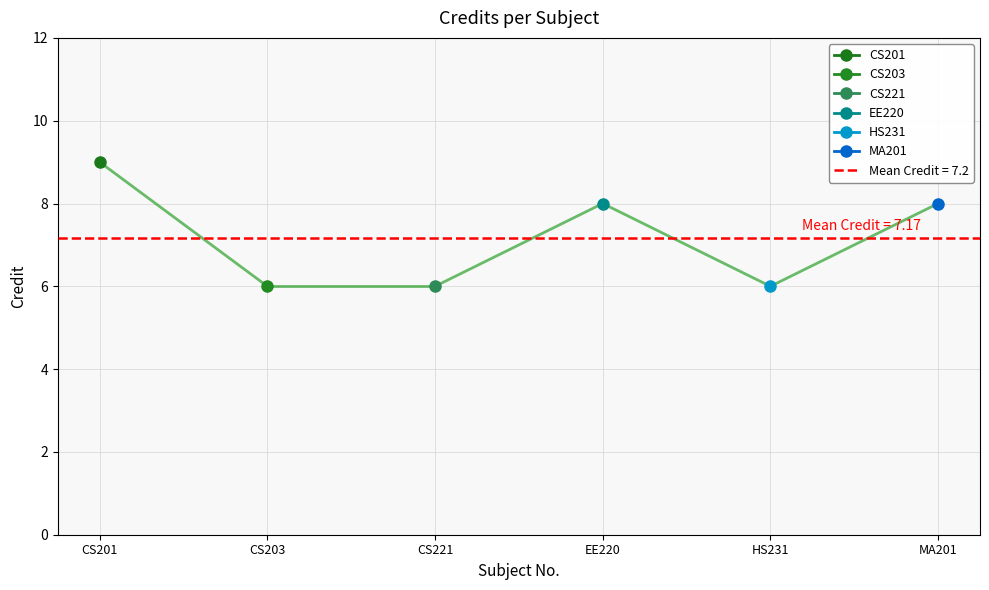

Which label corresponds to the smallest value in the chart?

CS203